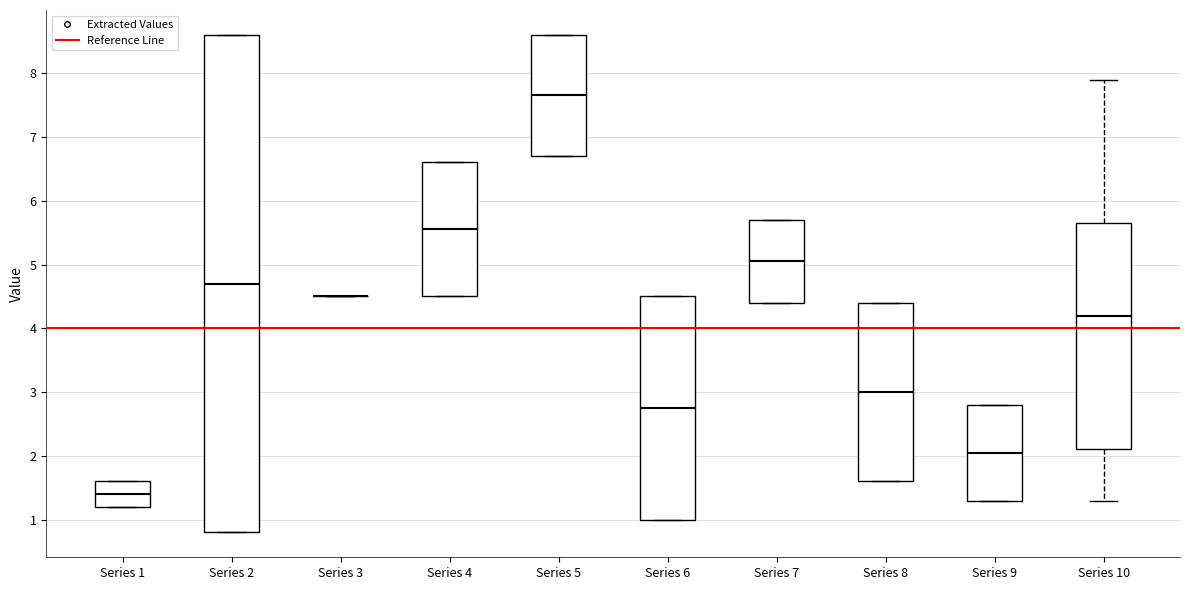

Reading left to right, transcribe this box plot: for each box, give where its median line is, the range the box spans, and where its two whiskers end, as read against the y-axis. The values are not printed on the chart, so give them approximately, as read against the axis.

Series 1: median 1.4, box 1.2 to 1.6, whiskers 1.2 to 1.6
Series 2: median 4.7, box 0.8 to 8.6, whiskers 0.8 to 8.6
Series 3: box collapsed to a line at 4.5, whiskers 4.5 to 4.5
Series 4: median 5.6, box 4.5 to 6.6, whiskers 4.5 to 6.6
Series 5: median 7.7, box 6.7 to 8.6, whiskers 6.7 to 8.6
Series 6: median 2.8, box 1.0 to 4.5, whiskers 1.0 to 4.5
Series 7: median 5.1, box 4.4 to 5.7, whiskers 4.4 to 5.7
Series 8: median 3.0, box 1.6 to 4.4, whiskers 1.6 to 4.4
Series 9: median 2.1, box 1.3 to 2.8, whiskers 1.3 to 2.8
Series 10: median 4.2, box 2.1 to 5.7, whiskers 1.3 to 7.9